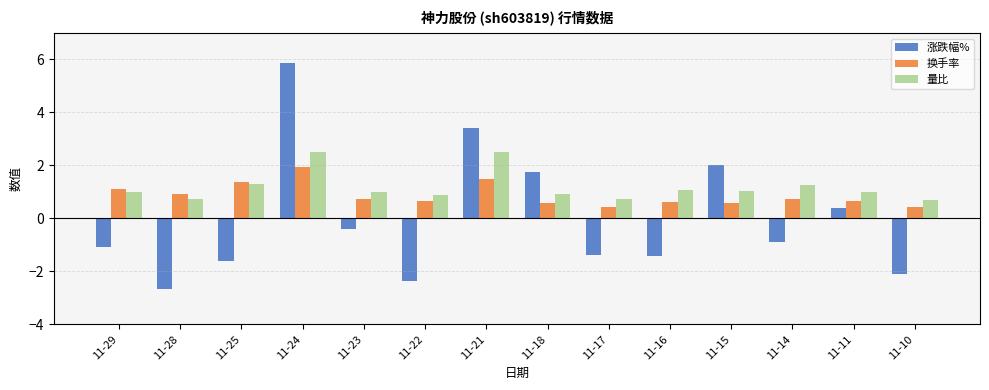

Which series has the largest range (max minus min)?

涨跌幅%